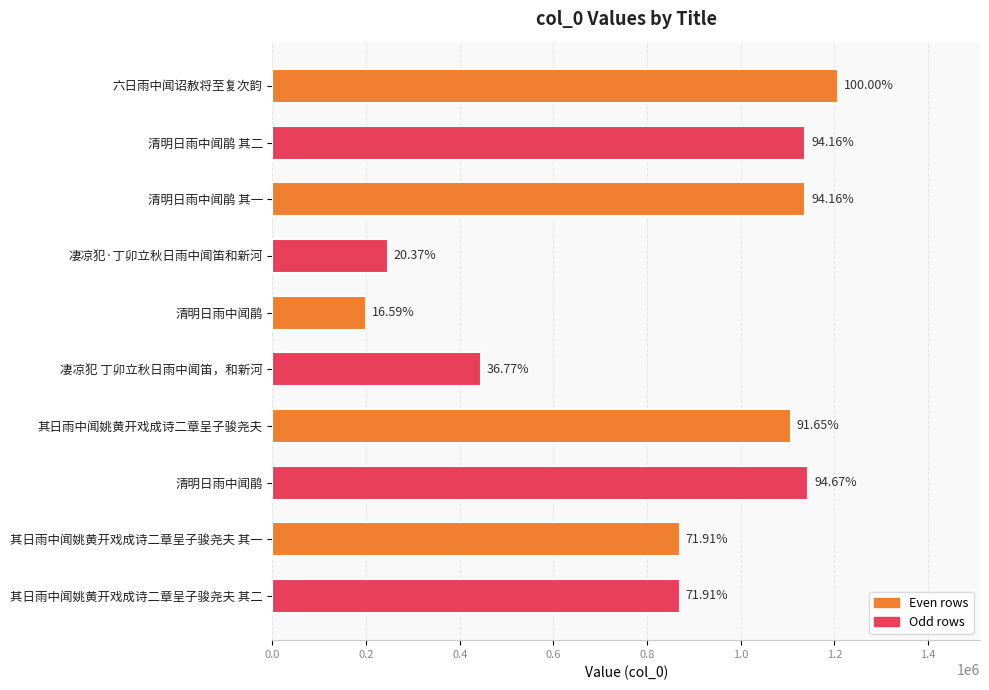

How many bars are there in total?

10